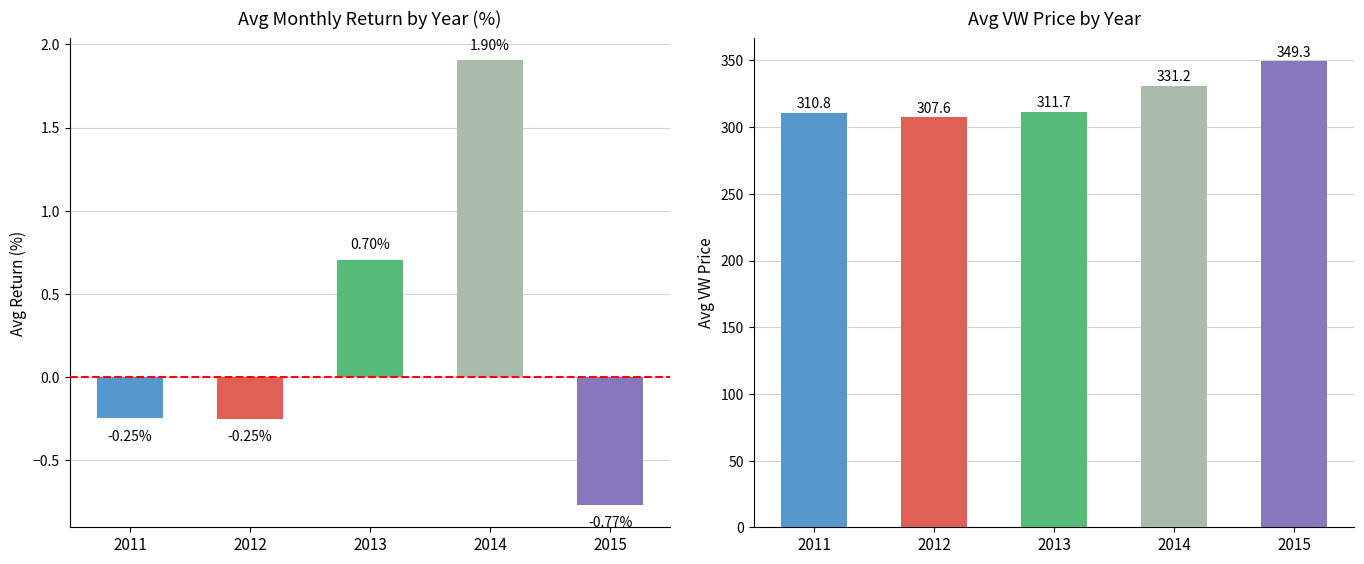

What position from the left is 2011?

1